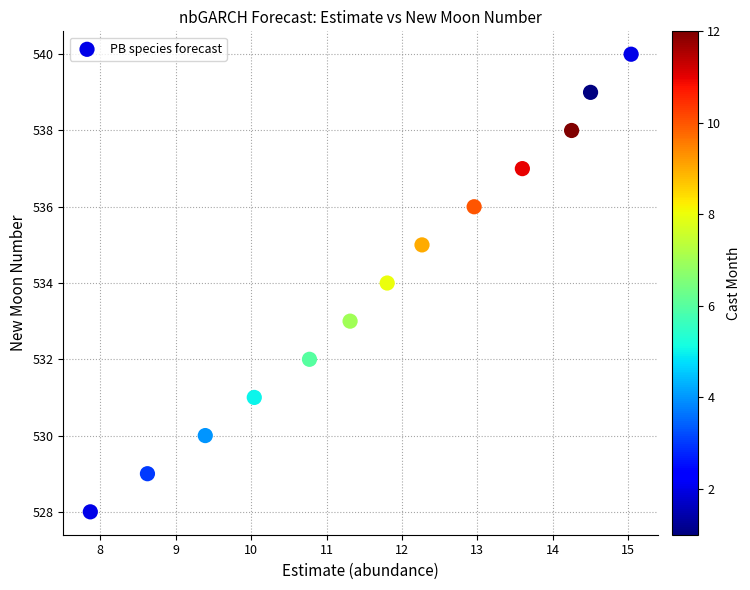

How many points are shown in the scatter plot?

13